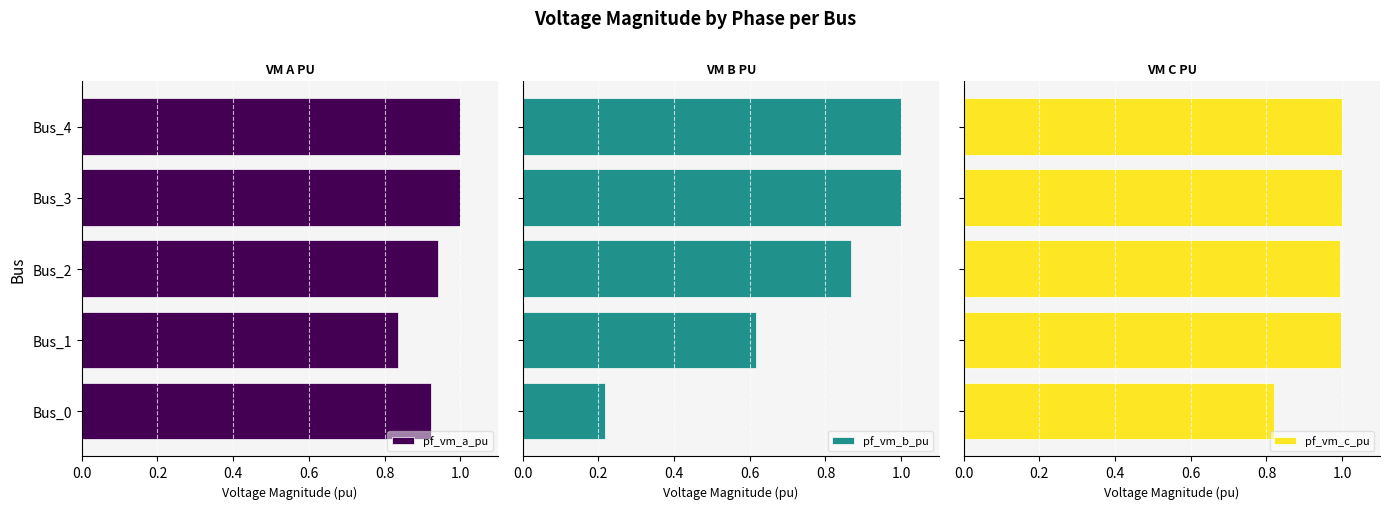

At which label is pf_vm_a_pu closest to 0?

Bus_1